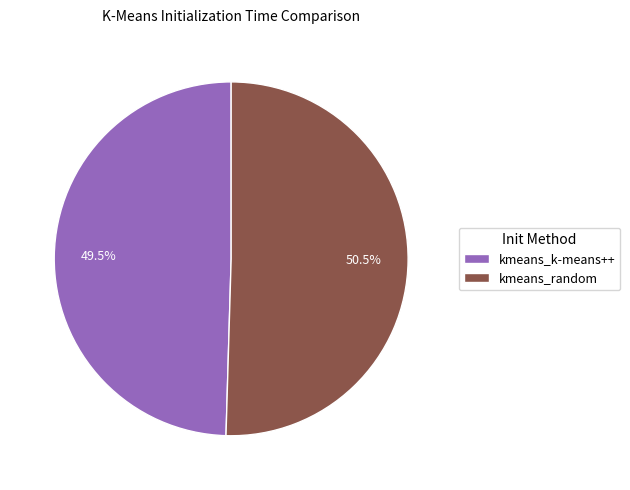

Combined, what portion of the pie is kmeans_k-means++ and kmeans_random?

100.0%